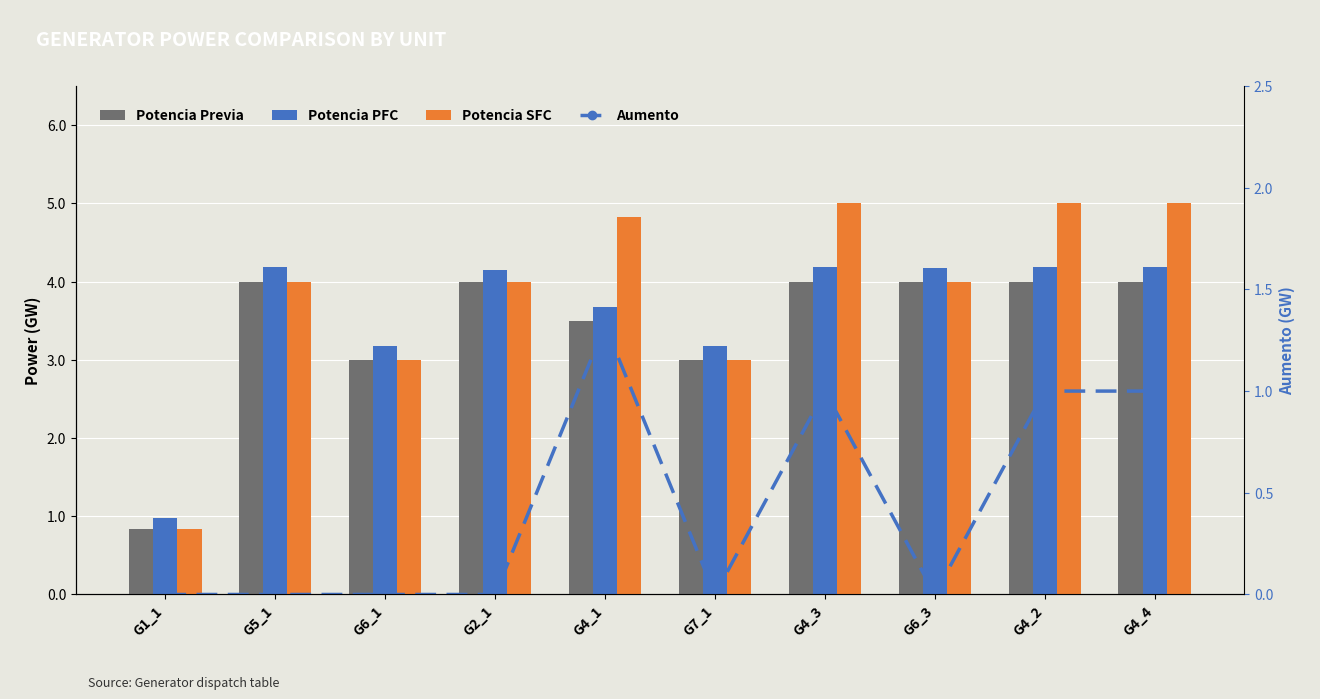

How many data points does each series have?

10